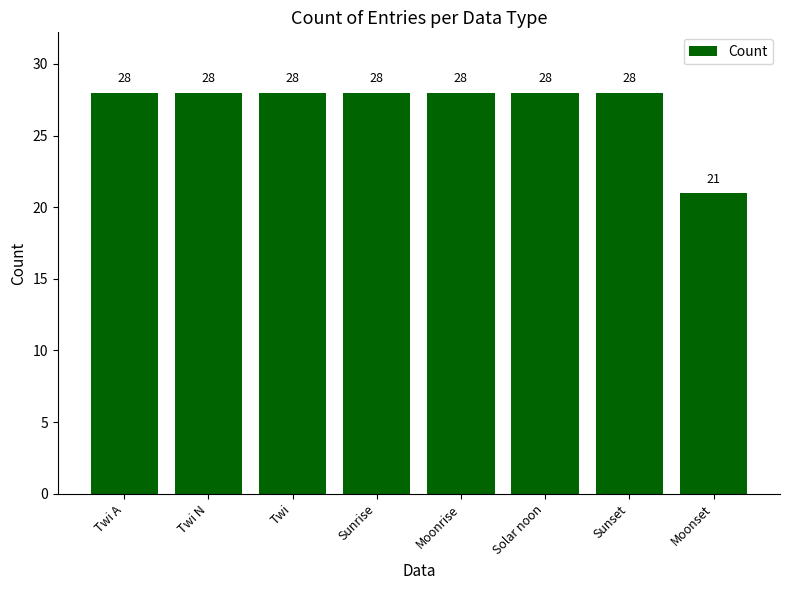

What position from the right is Sunset?

2